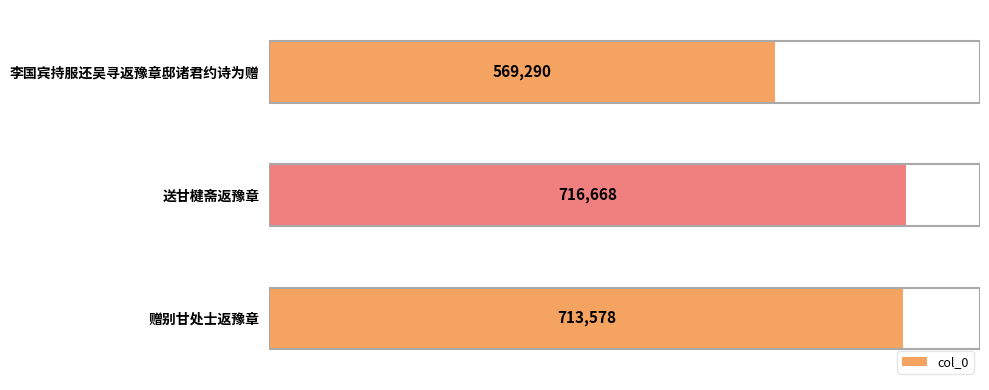

What is the average value?

666512